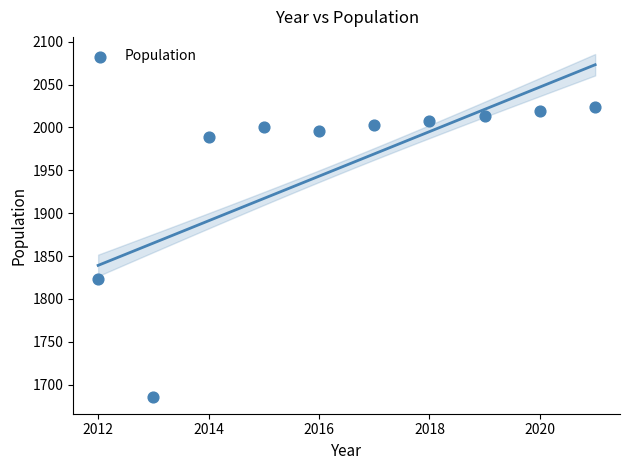

What is the average Y value?

1956